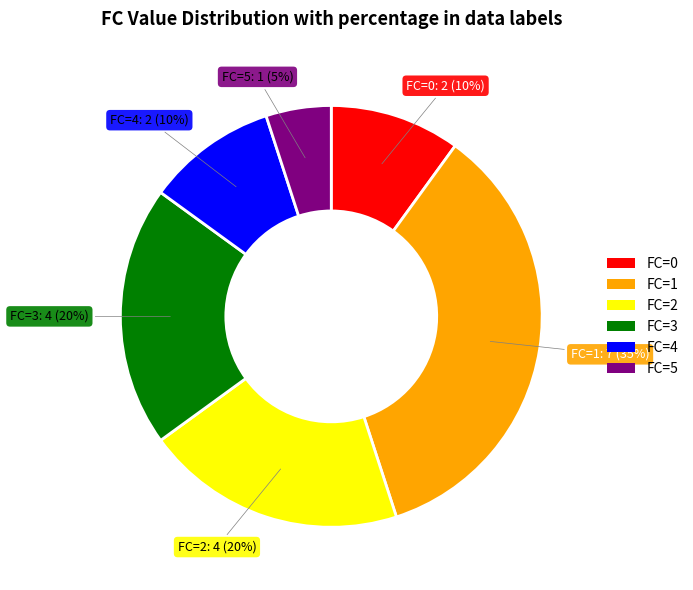

Is there a majority slice in this chart?

No